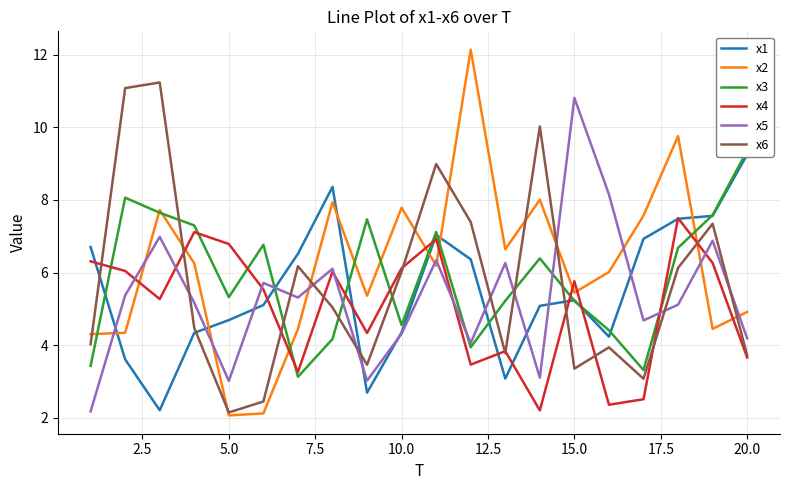

What is the sum of all x1 values?

110.8